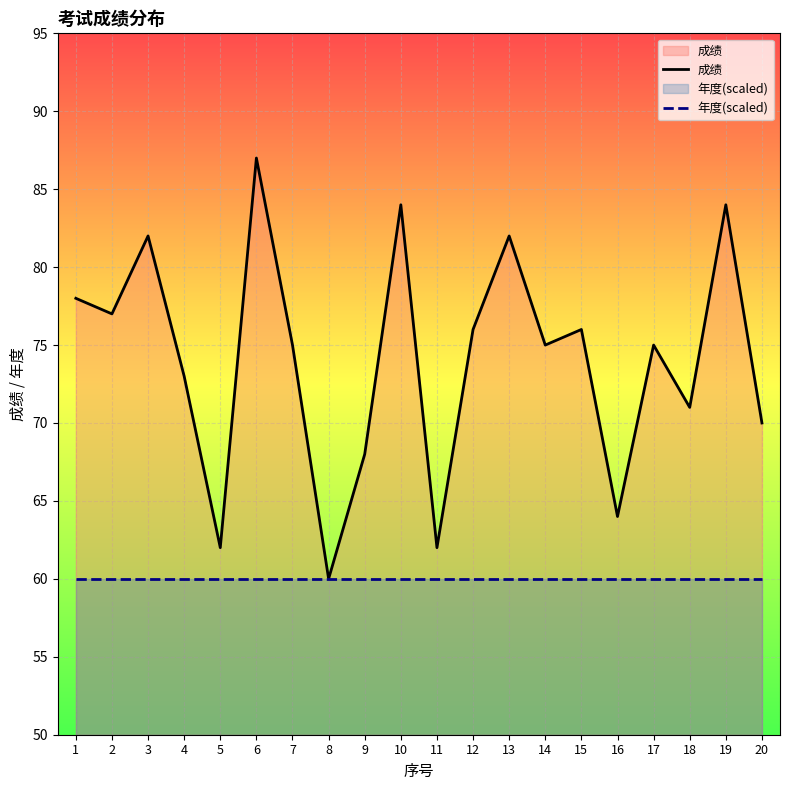

List the labels in order of 年度(scaled) value, largest first.

1, 2, 3, 4, 5, 6, 7, 8, 9, 10, 11, 12, 13, 14, 15, 16, 17, 18, 19, 20